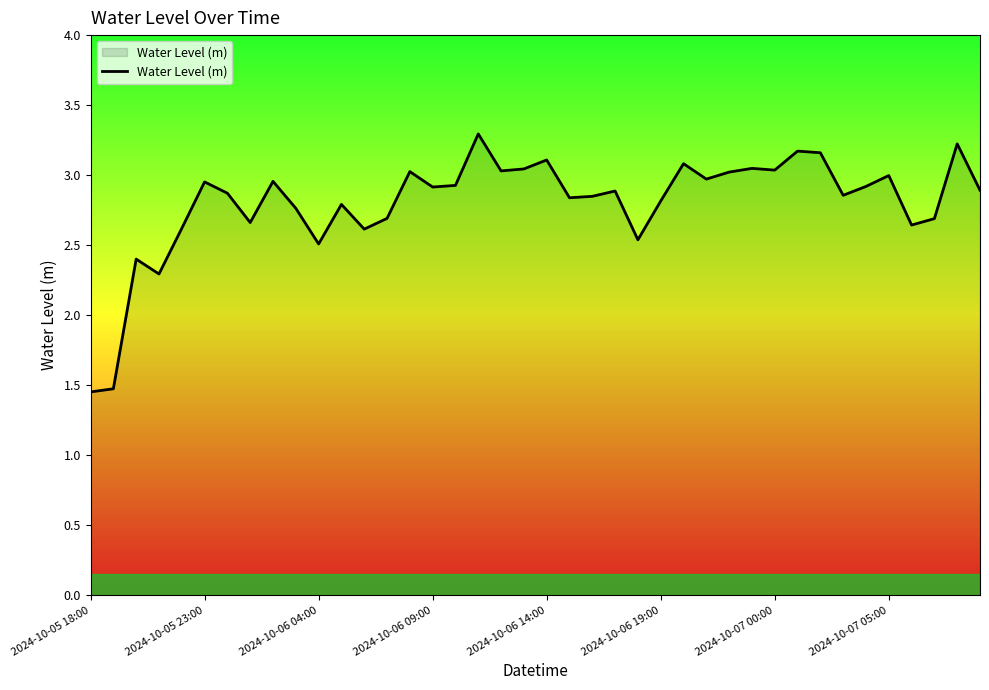

What is the maximum value shown in the chart?

3.3